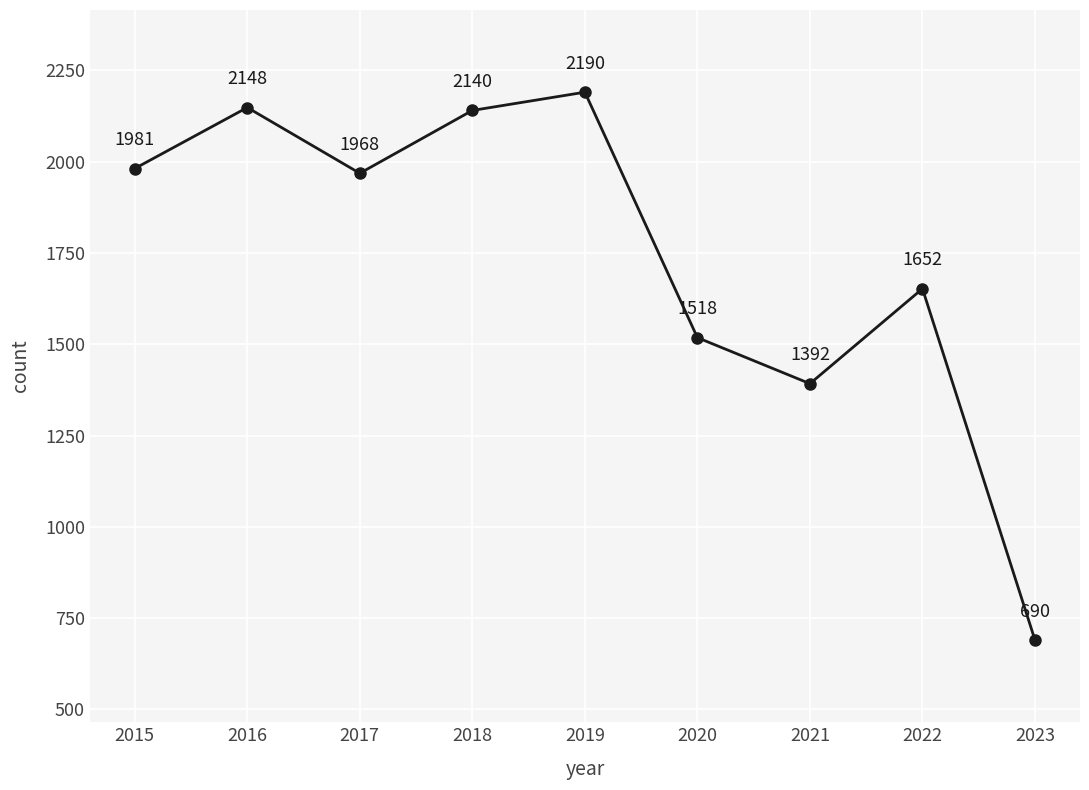

True or false: there are more than 1 points higher than both neighbors.

True